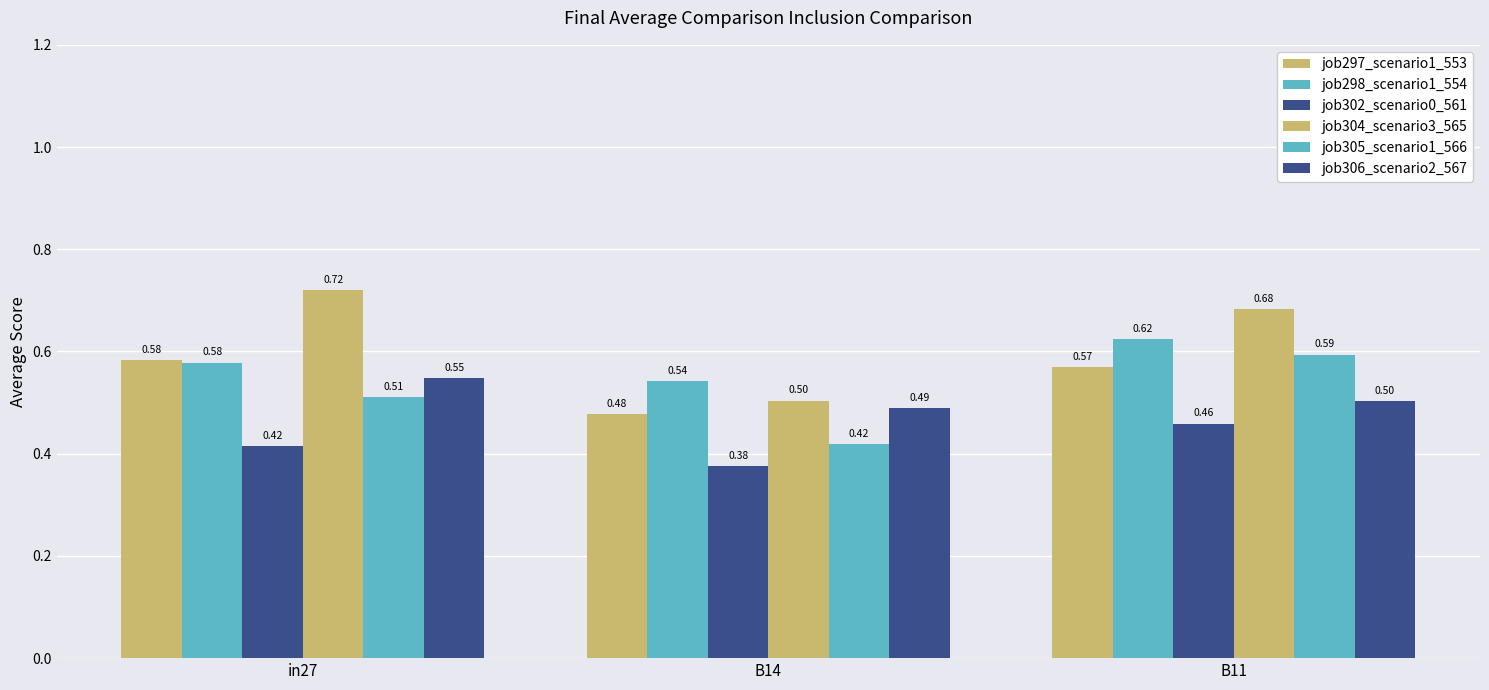

Reading left to right, transcribe all the data shown in this chart.

job297_scenario1_553: 0.6	0.5	0.6
job298_scenario1_554: 0.6	0.5	0.6
job302_scenario0_561: 0.4	0.4	0.5
job304_scenario3_565: 0.7	0.5	0.7
job305_scenario1_566: 0.5	0.4	0.6
job306_scenario2_567: 0.5	0.5	0.5